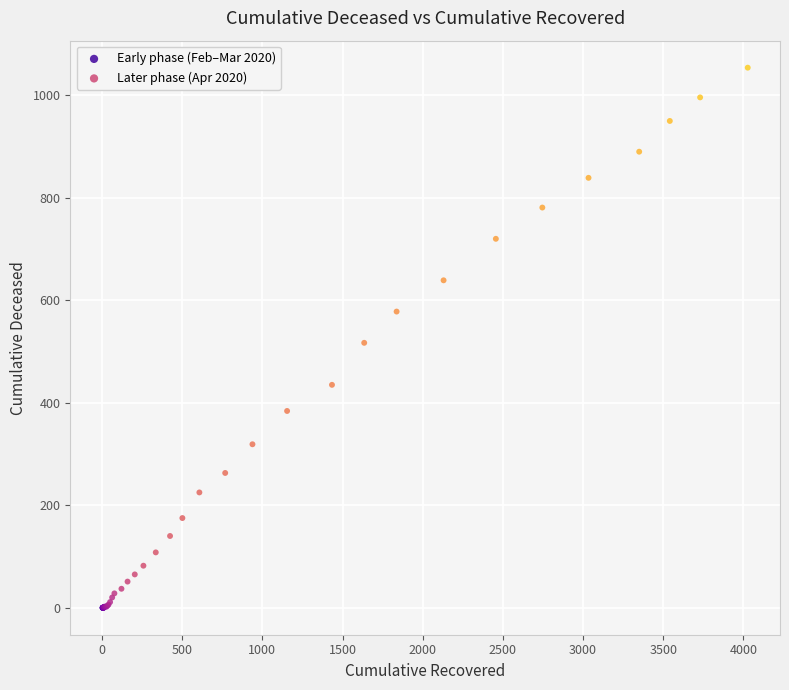

Which series reaches the minimum Y coordinate?

Early phase (Feb–Mar 2020)